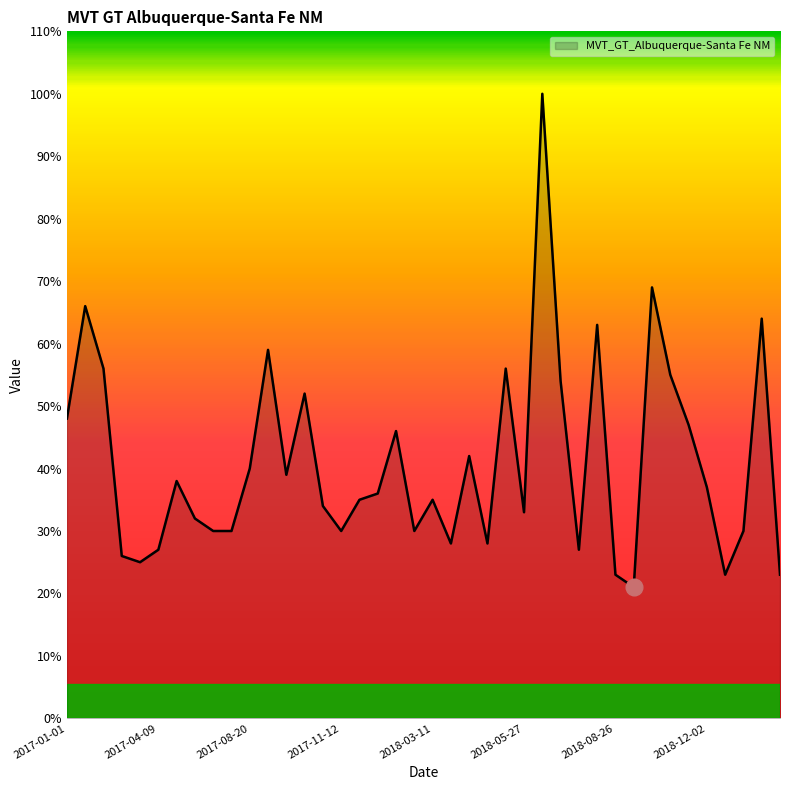

Reading left to right, list all the values displayed in this chart.

48	66	56	26	25	27	38	32	30	30	40	59	39	52	34	30	35	36	46	30	35	28	42	28	56	33	100	54	27	63	23	21	69	55	47	37	23	30	64	23